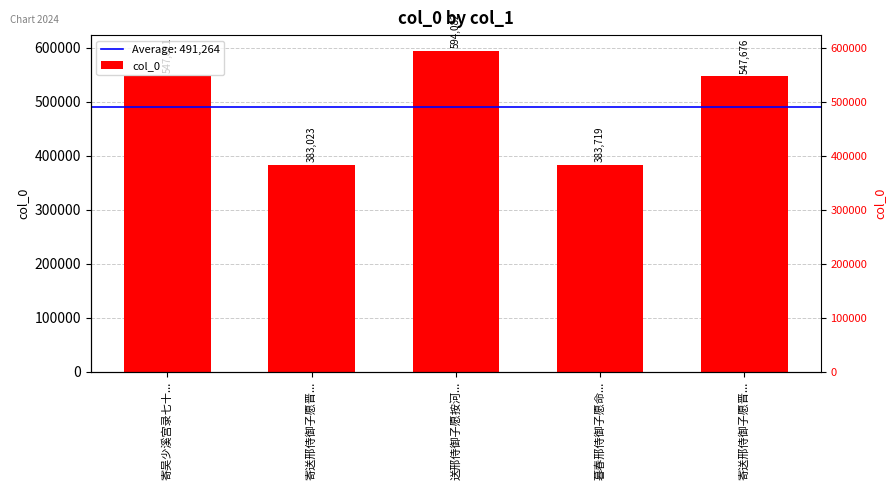

Which category has the lowest value across all series?

寄送邢侍御子愿晋...